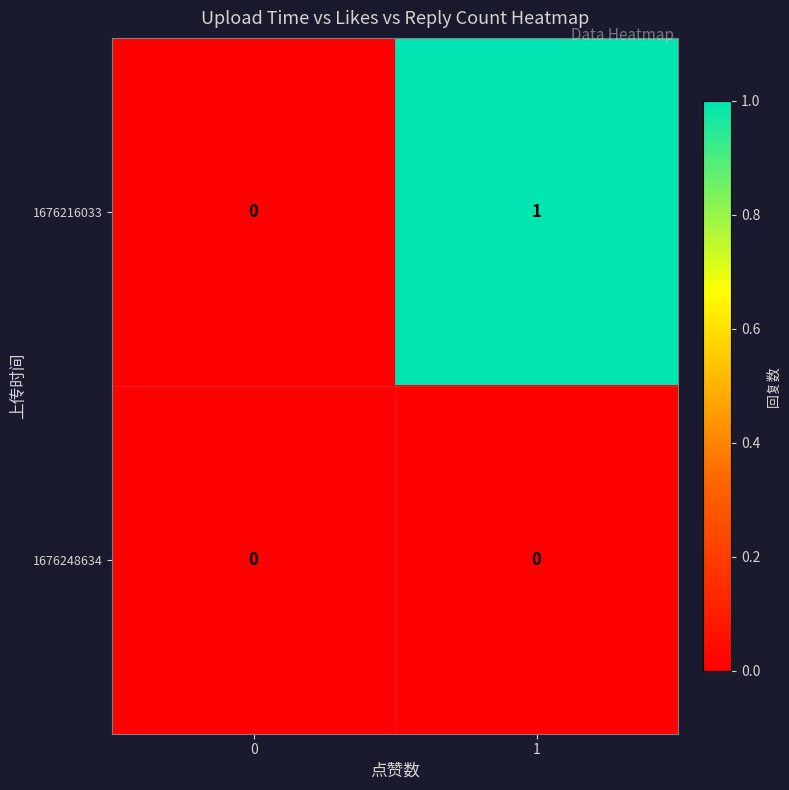

What is the greatest value displayed?

1